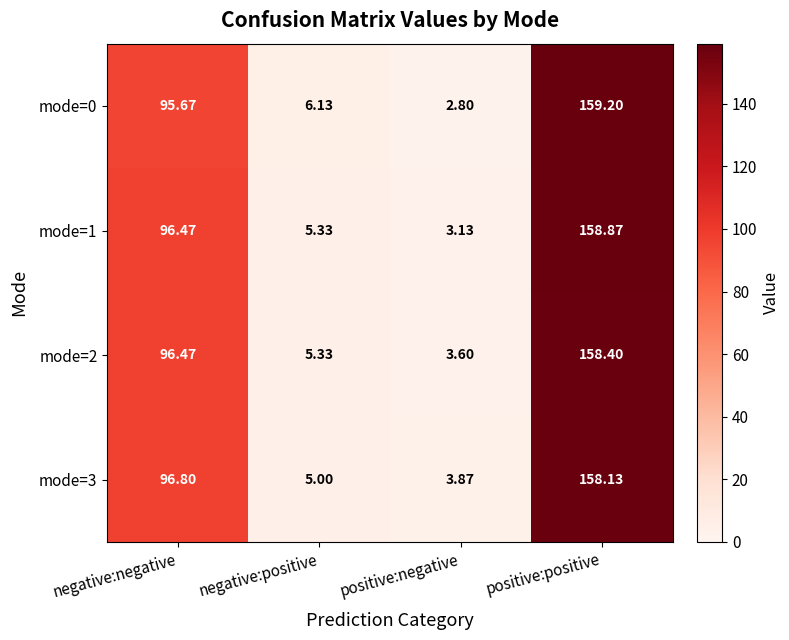

Is the value of mode=3 at positive:positive greater than the value of mode=0 at positive:negative?

Yes